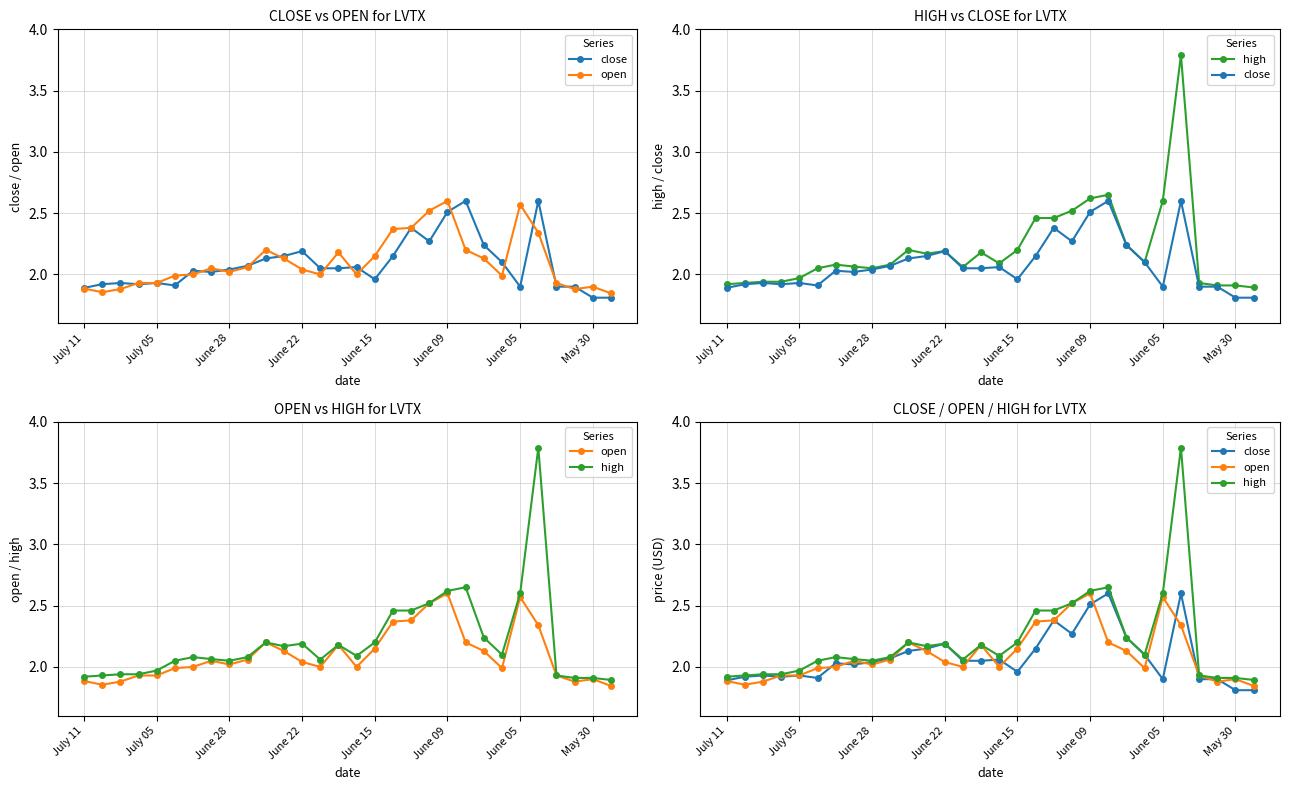

Which series changed the most between July 11 and July 05?

high